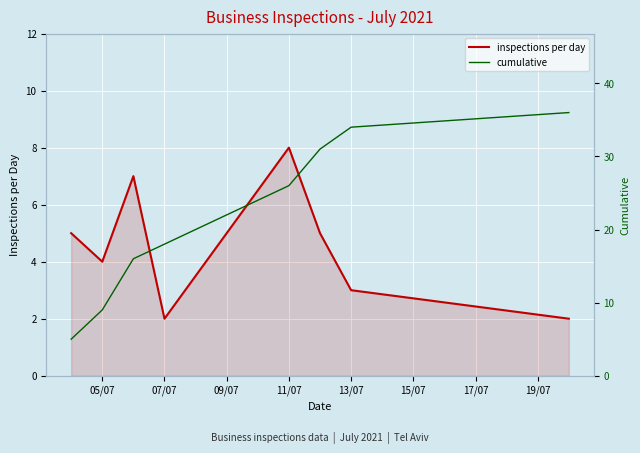

Reading left to right, extract all data points from this chart.

inspections per day: 5	4	7	2	8	5	3	2
cumulative: 5	9	16	18	26	31	34	36